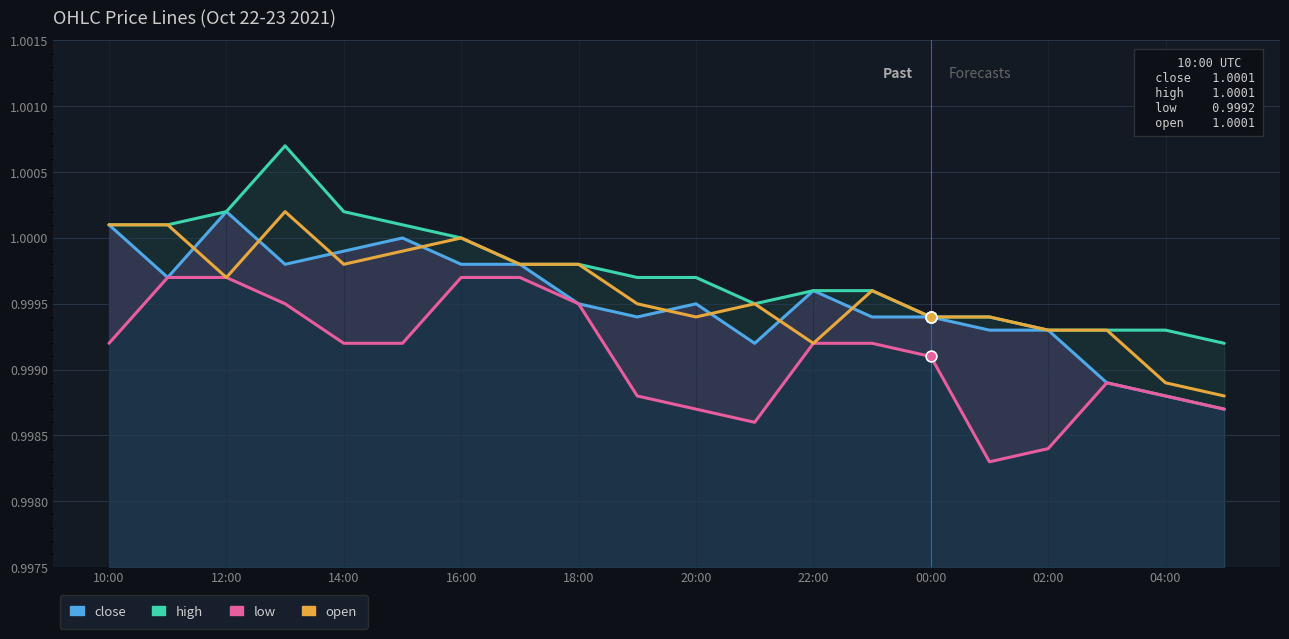

What is the total value across all series at 02:00?

4.0